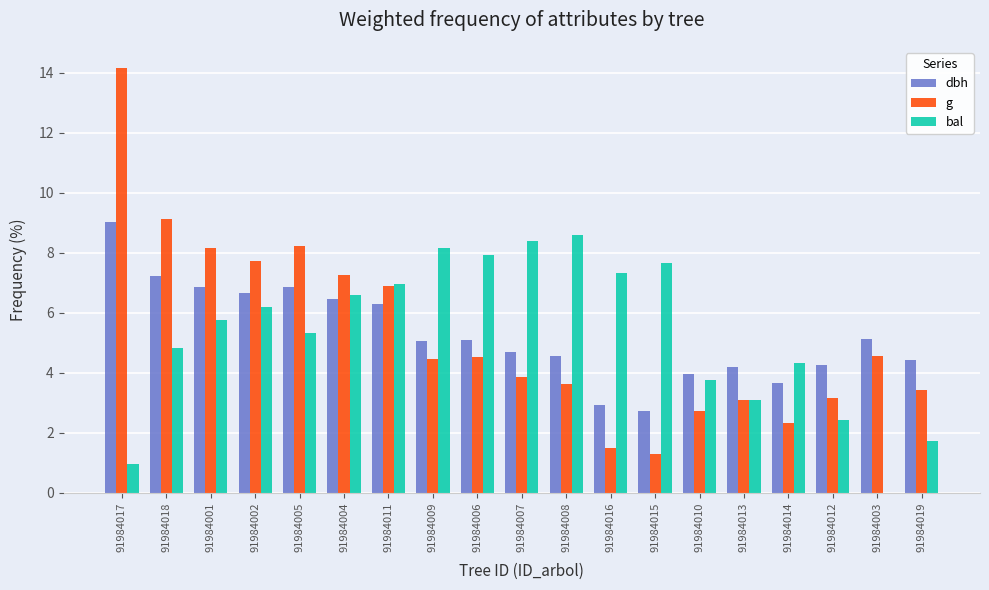

What value does the g series have at 91984016?

1.5